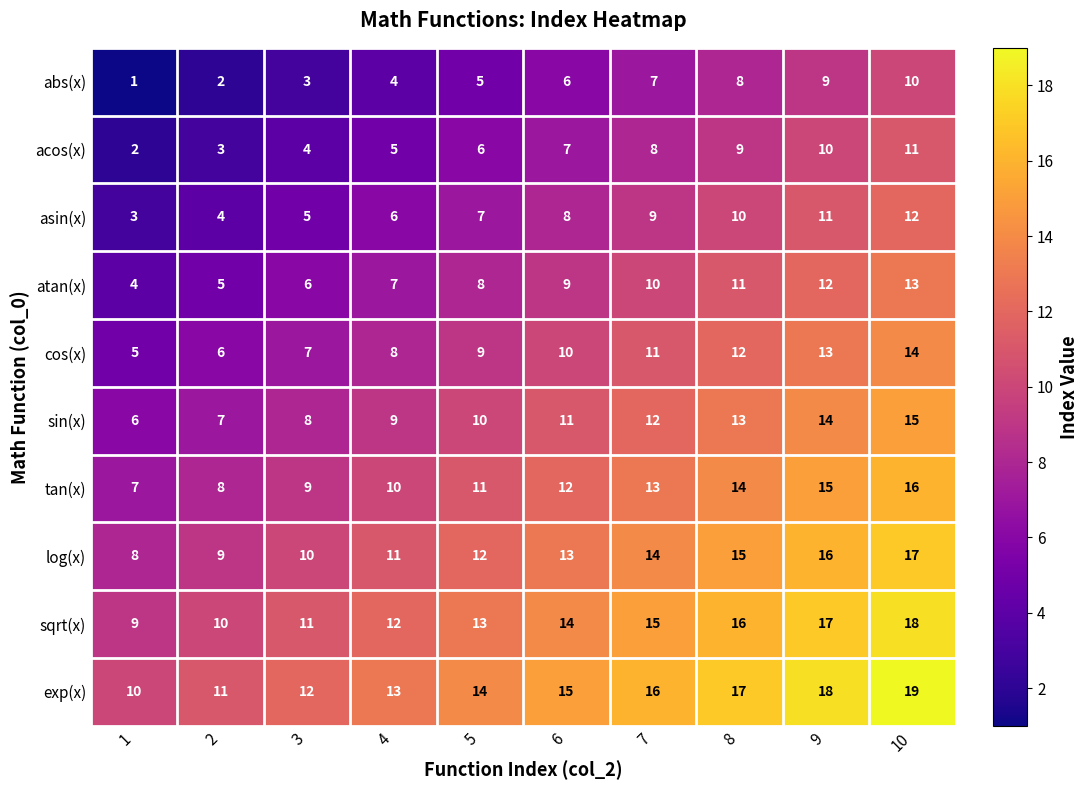

What is the spread (max minus min) of values at 2?

9